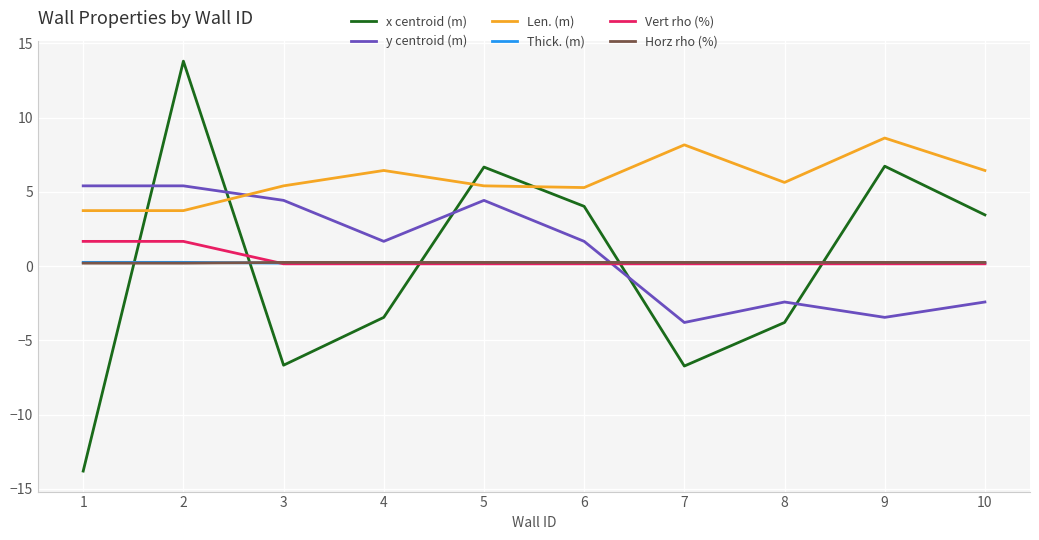

Is the value of x centroid (m) at 5 greater than the value of y centroid (m) at 3?

Yes